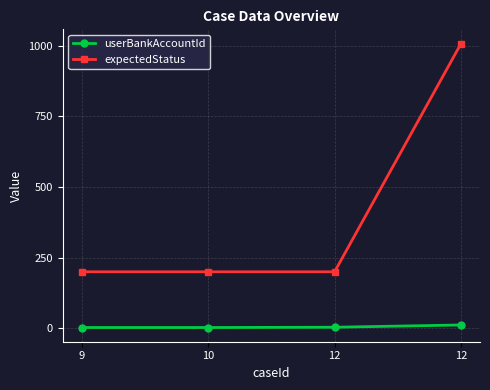

How many categories are shown in the chart?

4